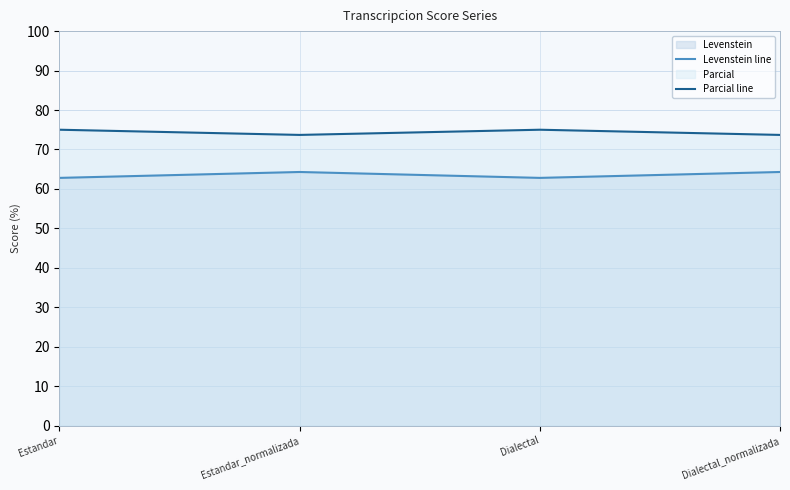

Rank the series by their maximum value, from lowest to highest.

Levenstein line, Parcial line